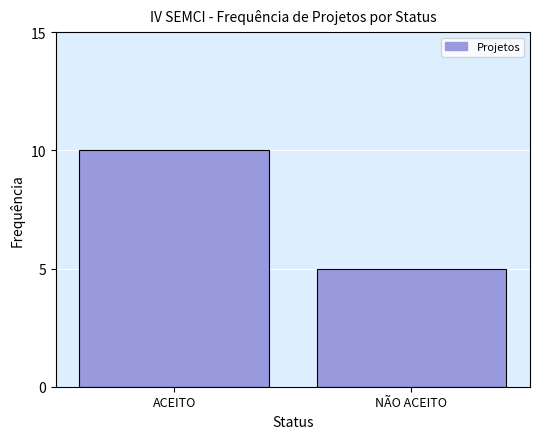

Reading left to right, transcribe all the data shown in this chart.

10	5